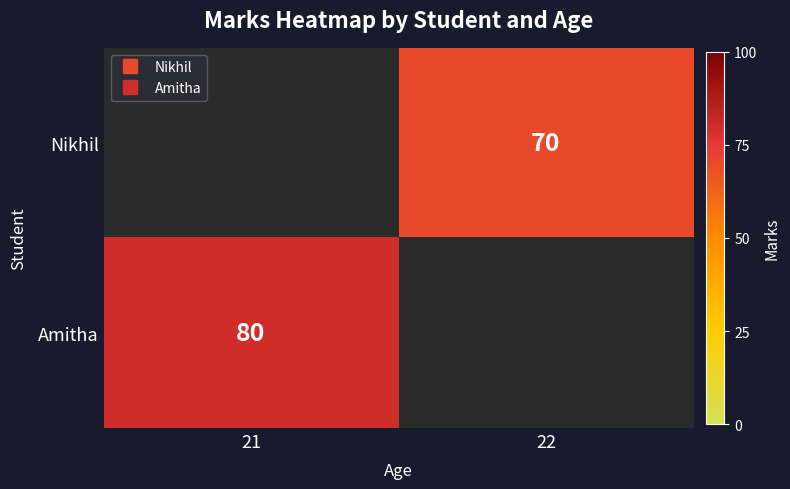

Read the Nikhil value at 22.

70.0